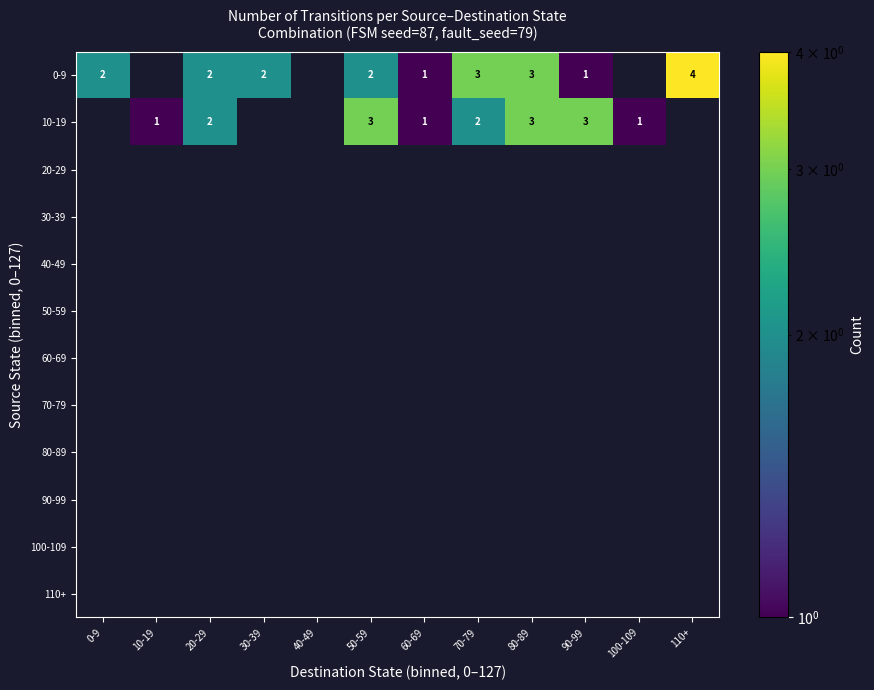

The value of 0-9 at 80-89 is 3. True or false?

True